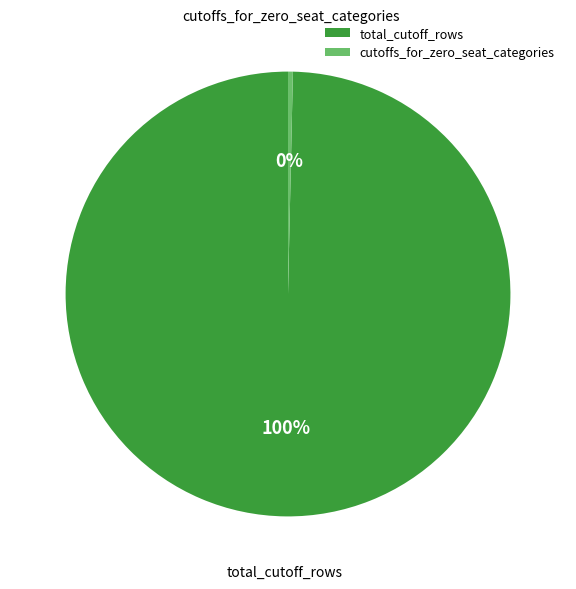

How many slices are in this pie chart?

2